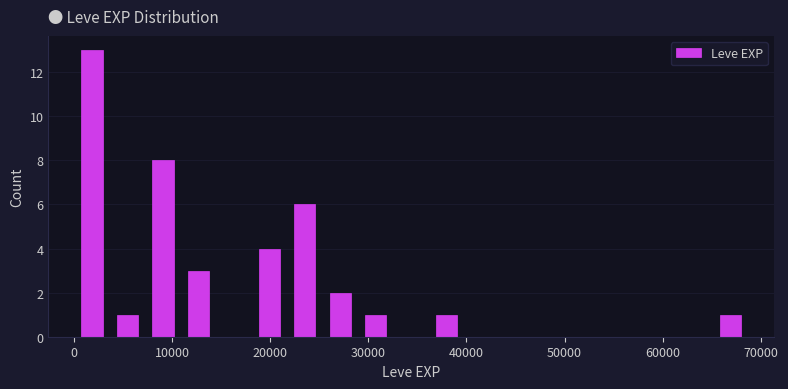

Around what value on the x-axis is the tallest bar? Give the approximate position of its centre, as read against the axis.

2000